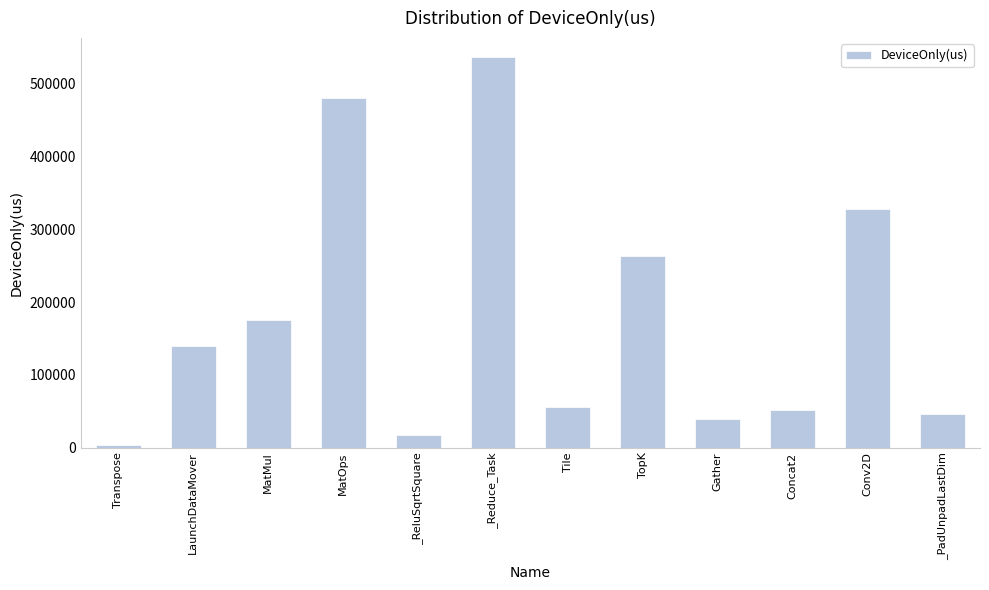

Rank the categories by value from lowest to highest.

Transpose, _ReluSqrtSquare, Gather, _PadUnpadLastDim, Concat2, Tile, LaunchDataMover, MatMul, TopK, Conv2D, MatOps, _Reduce_Task